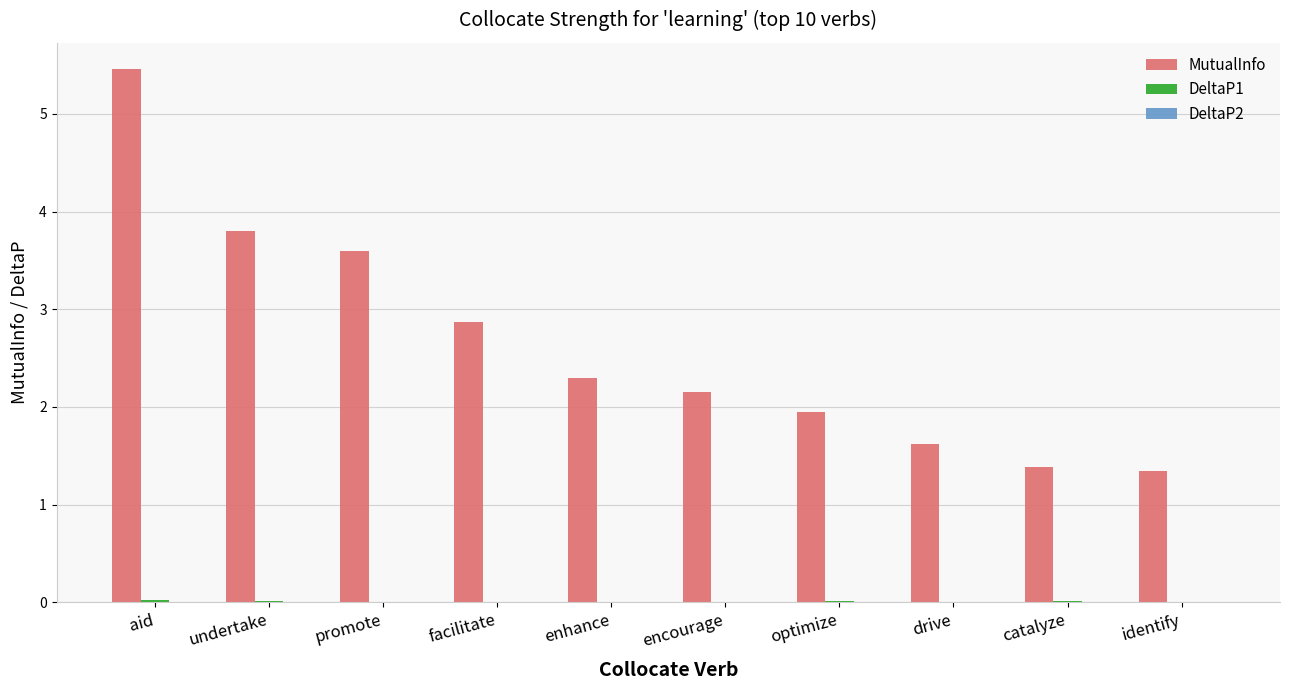

What is the maximum value shown in the chart?

5.5